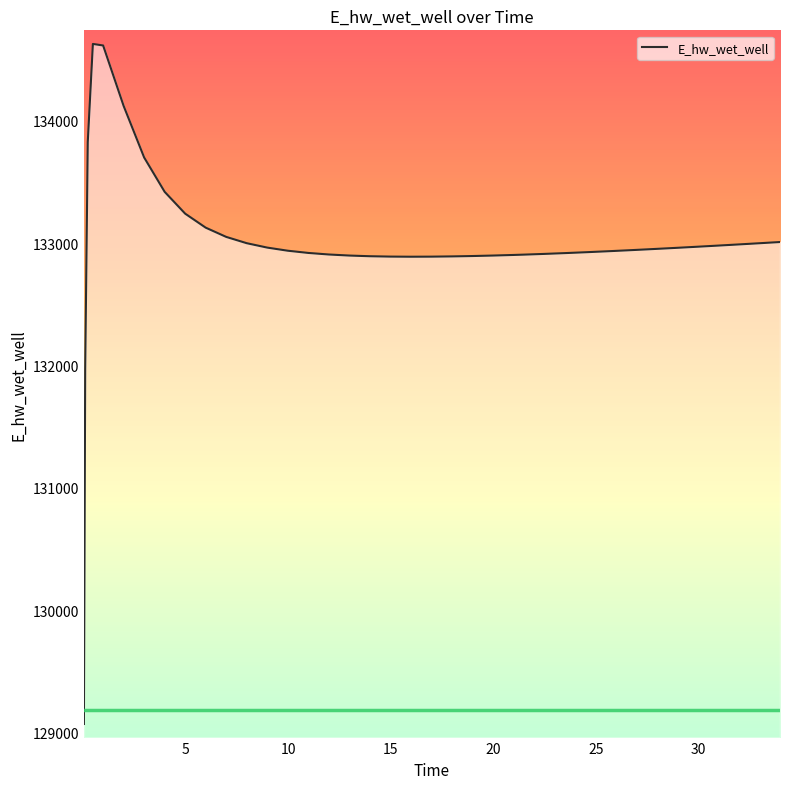

What is the minimum value shown in the chart?

129070.3